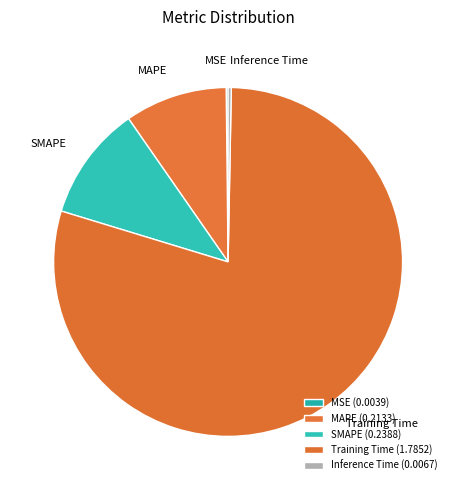

Rank the categories by value from highest to lowest.

Training Time, SMAPE, MAPE, Inference Time, MSE